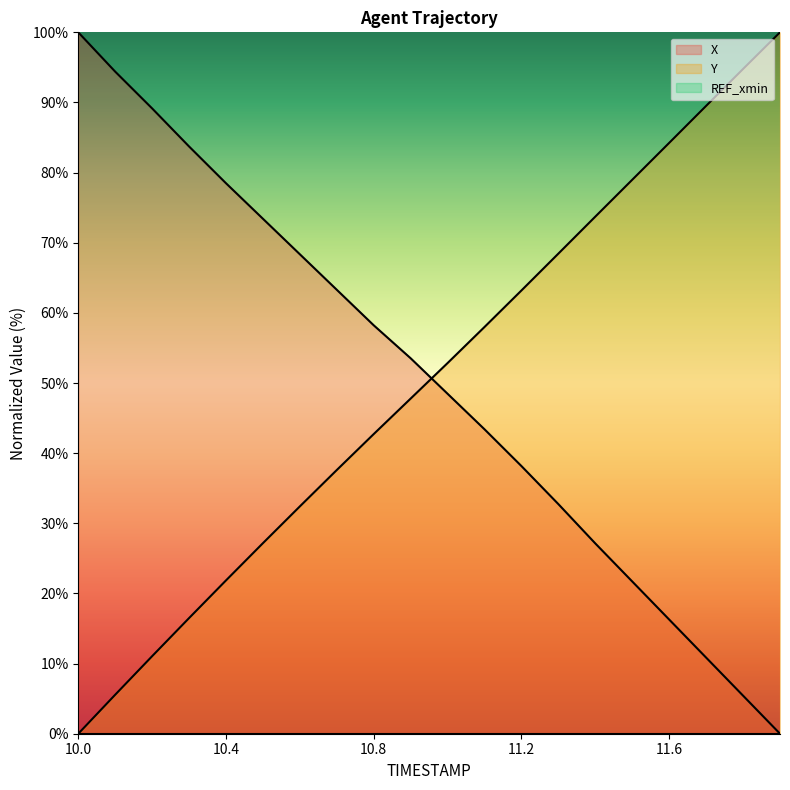

List the series in order of their peak value, highest first.

X, Y